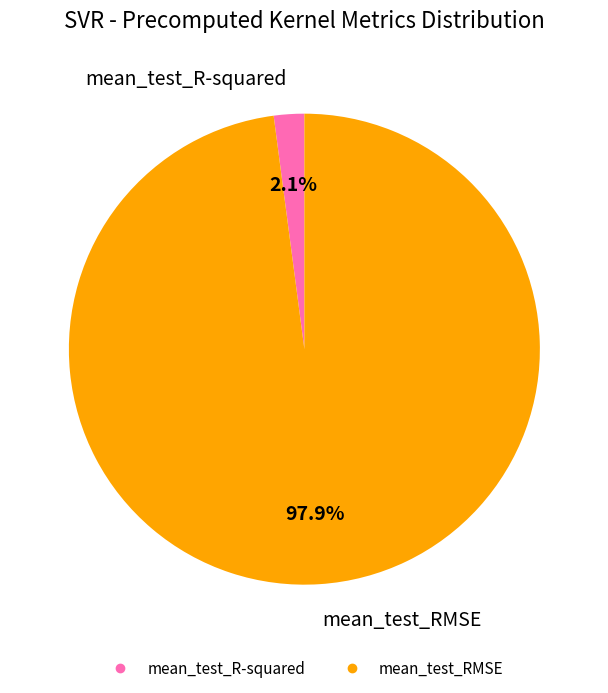

The mean_test_RMSE slice represents 98% of the pie. True or false?

True